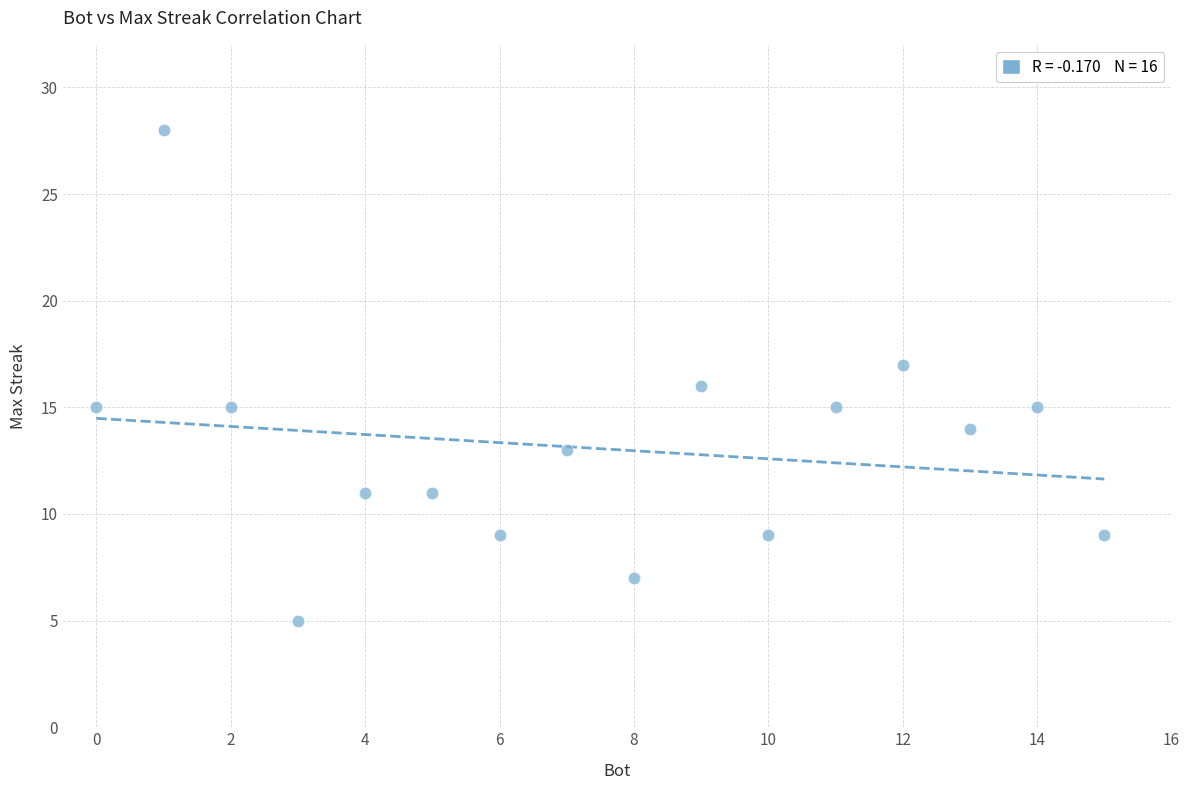

What is the range of X values (max minus min)?

15